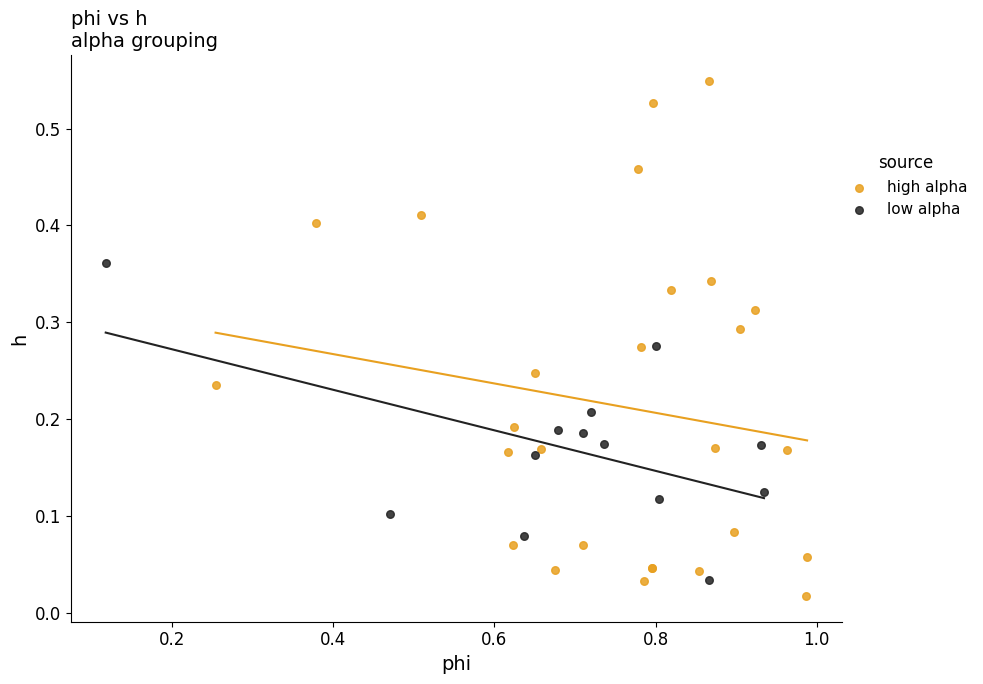

Which series reaches the maximum Y coordinate?

high alpha